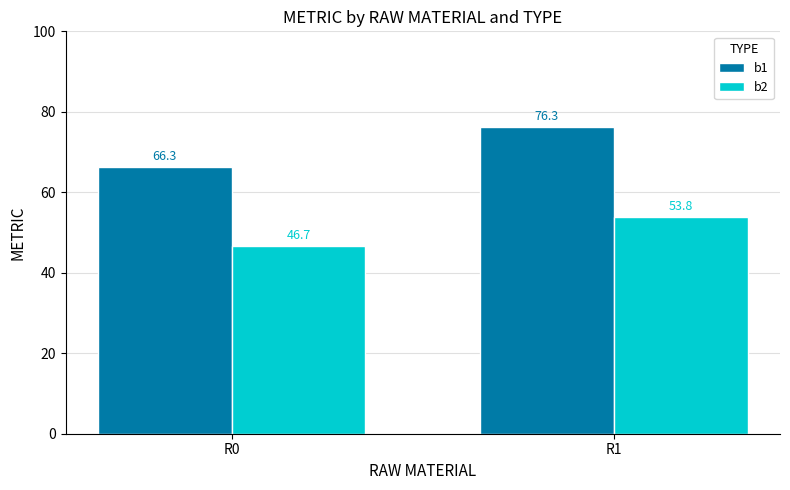

Does the chart contain stacked bars?

No